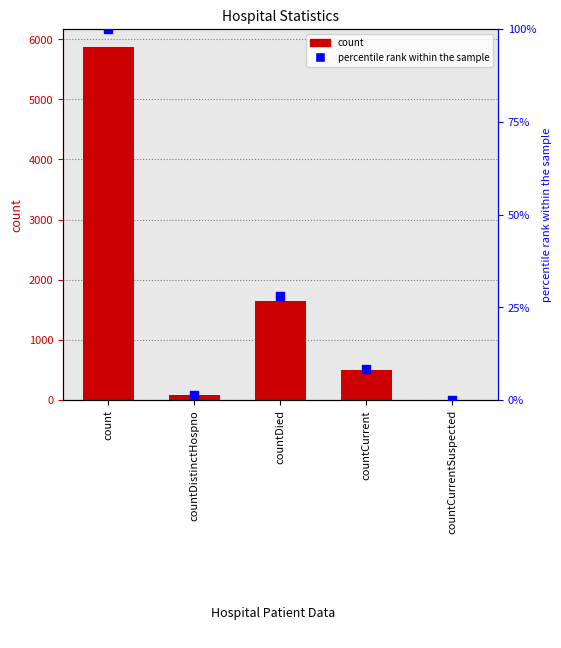

Which series reaches the maximum Y coordinate?

count